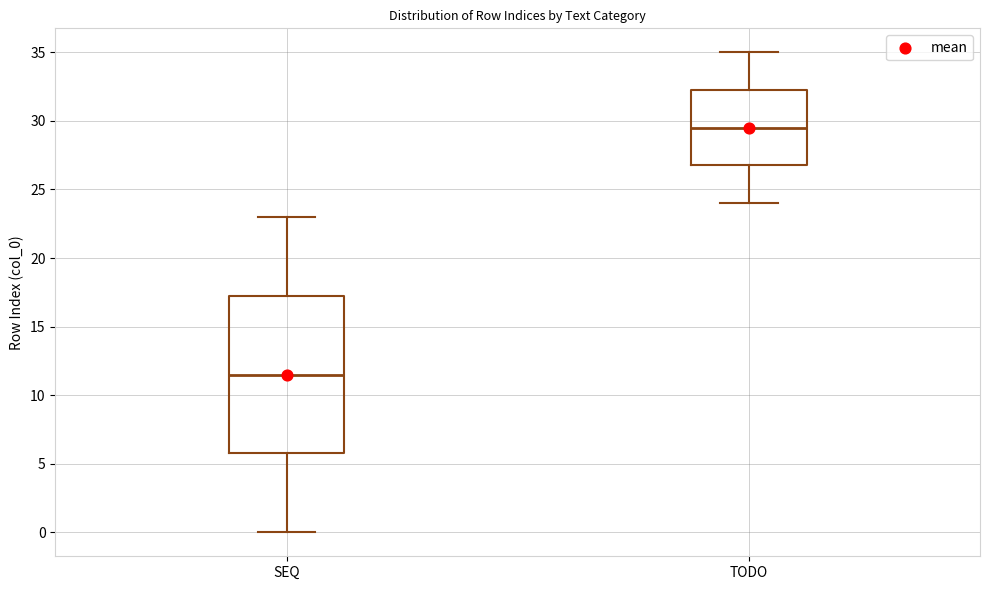

Where does the upper whisker of the box for SEQ end on the y-axis? The values are not printed on the chart, so give them approximately, as read against the axis.

23.0